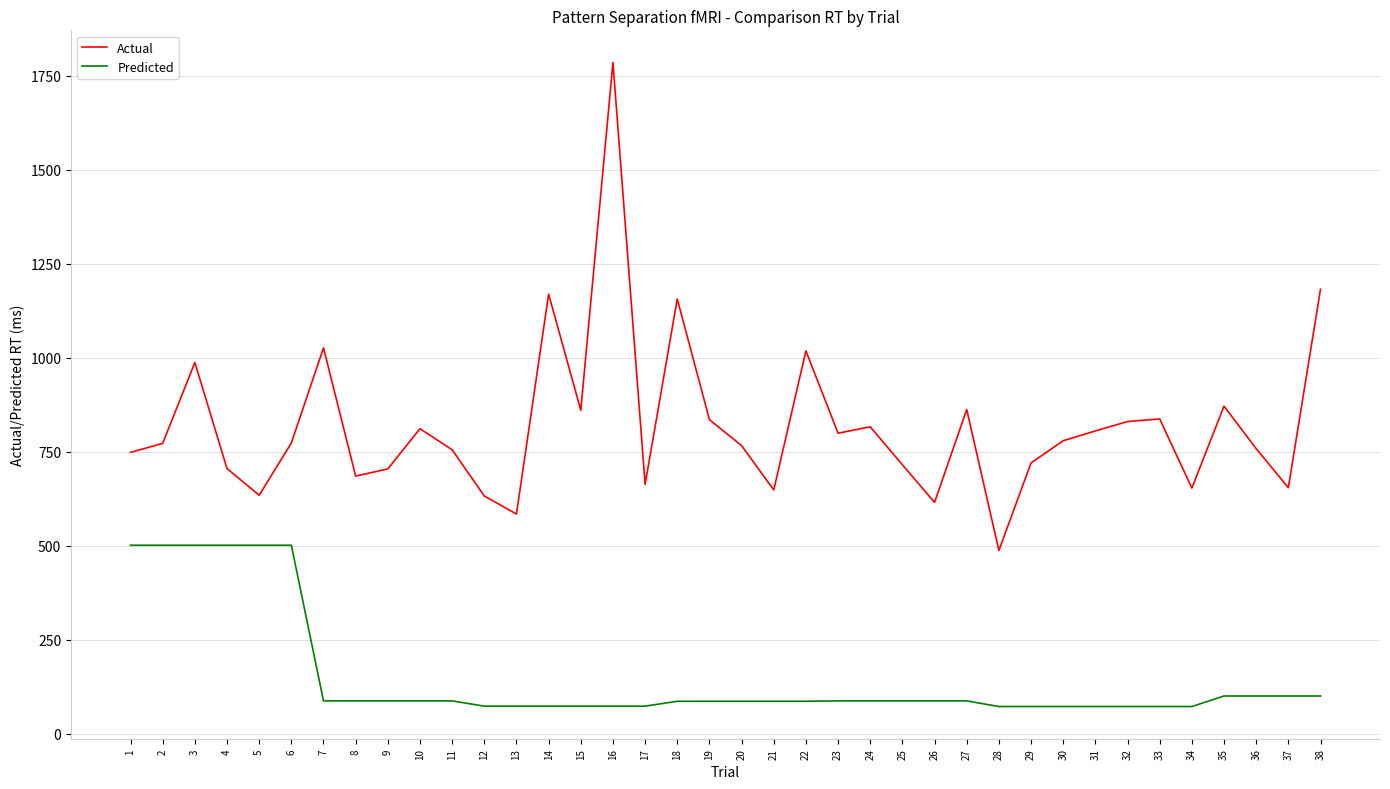

True or false: Actual and Predicted cross at least once.

False